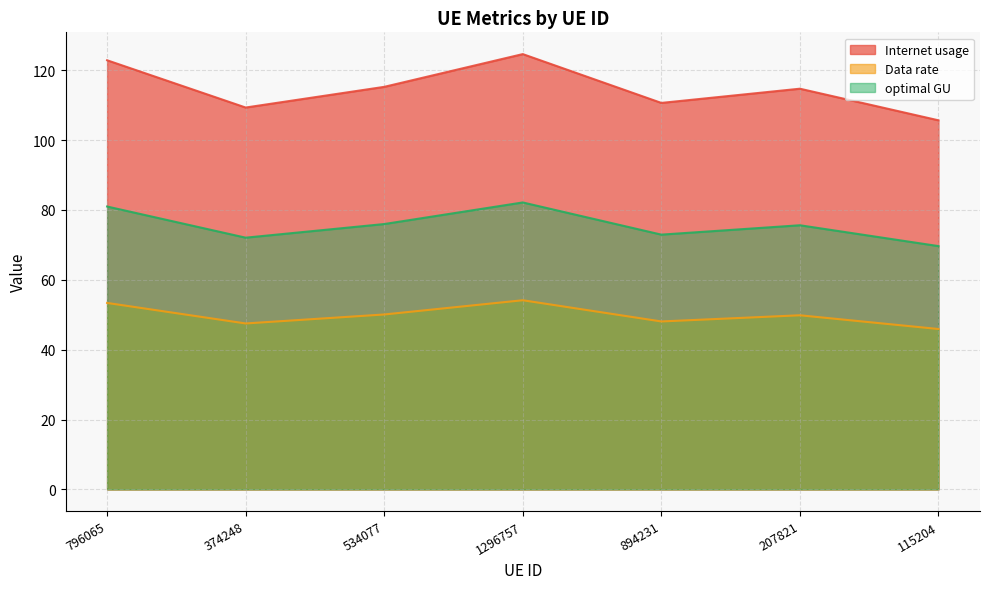

Rank the series by their average value, from lowest to highest.

Data rate, optimal GU, Internet usage